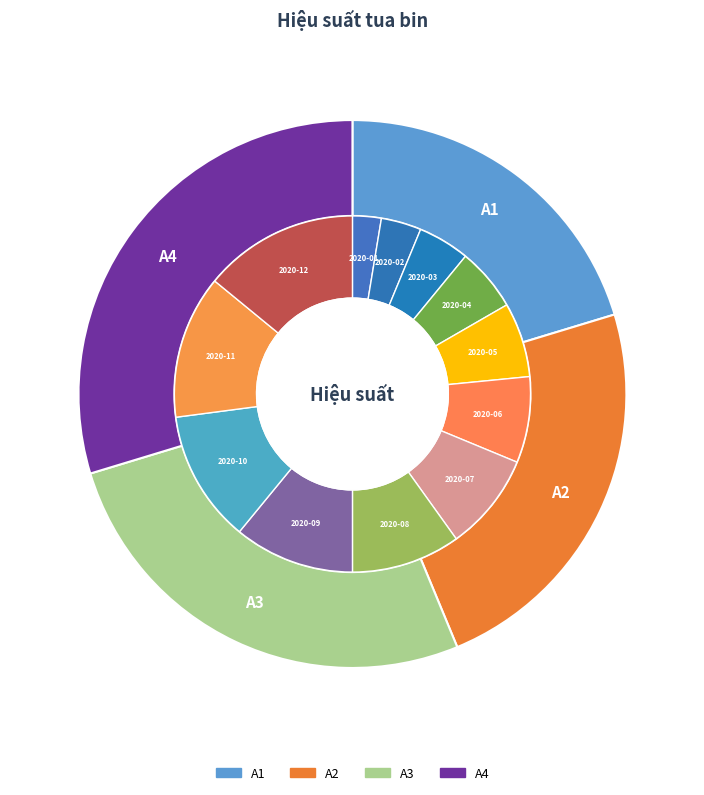

What portion of the pie excludes 2020-07?

91.0%